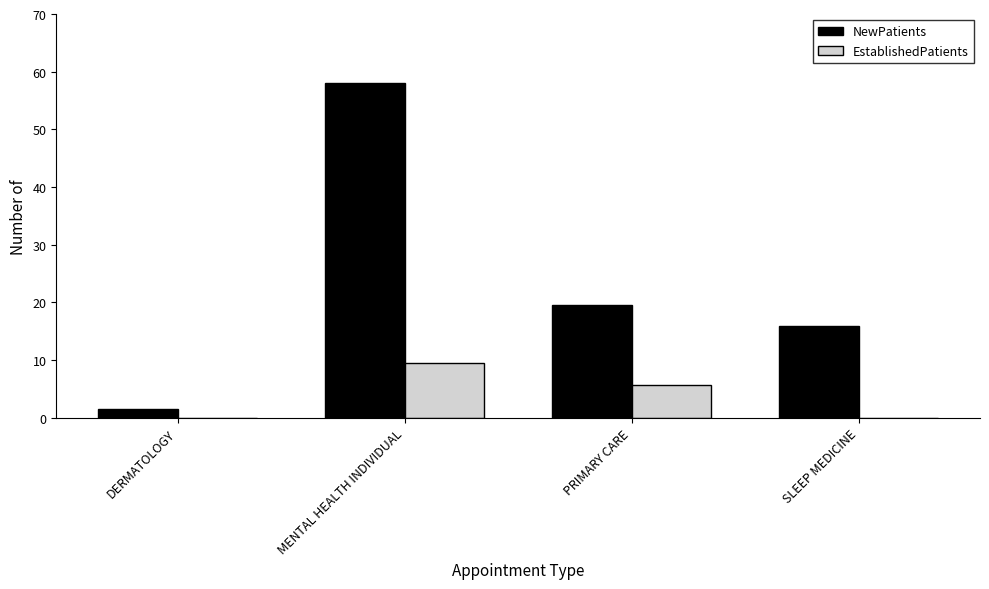

Count the number of data series in this chart.

2